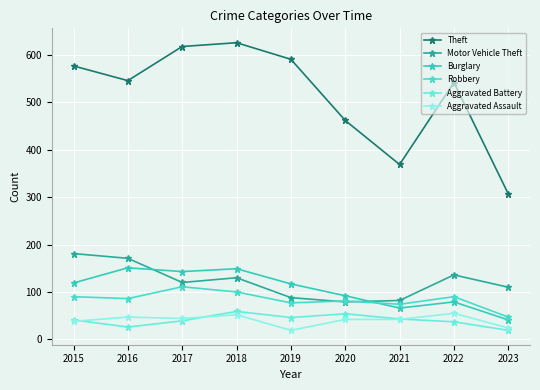

How many interior local peaks does the Burglary series have?

3